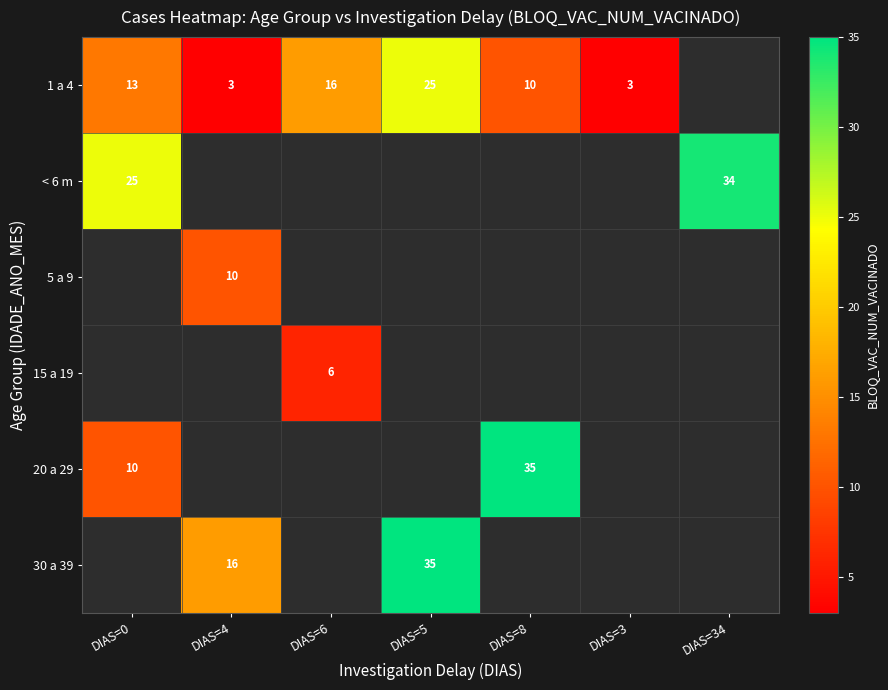

Between DIAS=8 and DIAS=34, which is larger?

DIAS=34